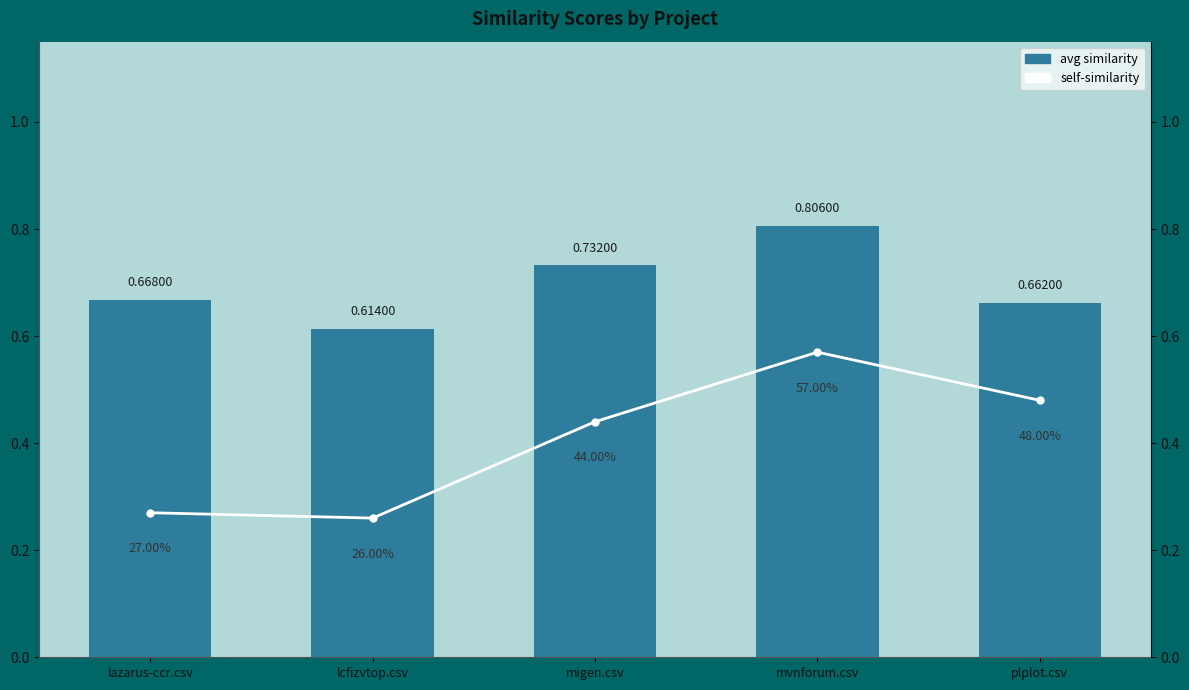

What is the value of the avg similarity bar at the 1st from the left?

0.7